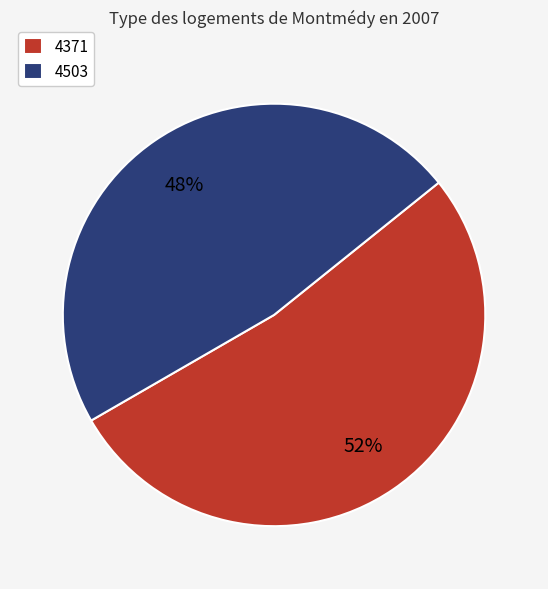

Count the number of slices in the pie.

2